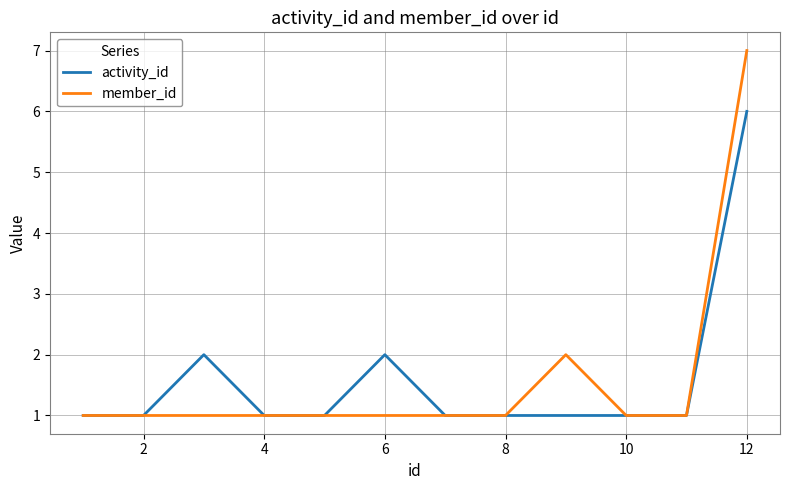

Which series has the largest range (max minus min)?

member_id